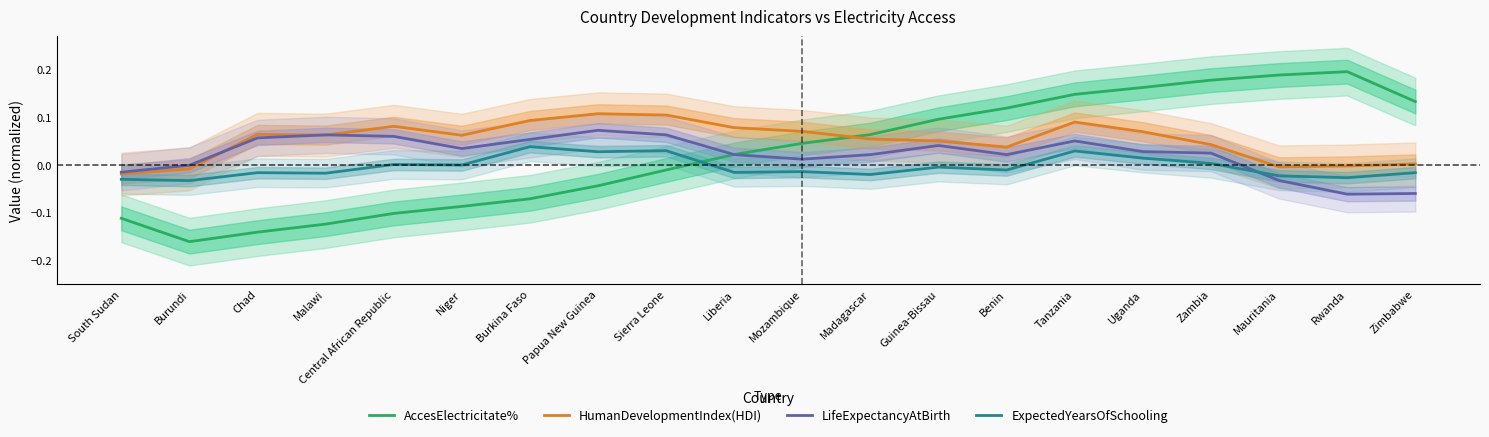

Where is HumanDevelopmentIndex(HDI) nearest to the value 0?

Zimbabwe